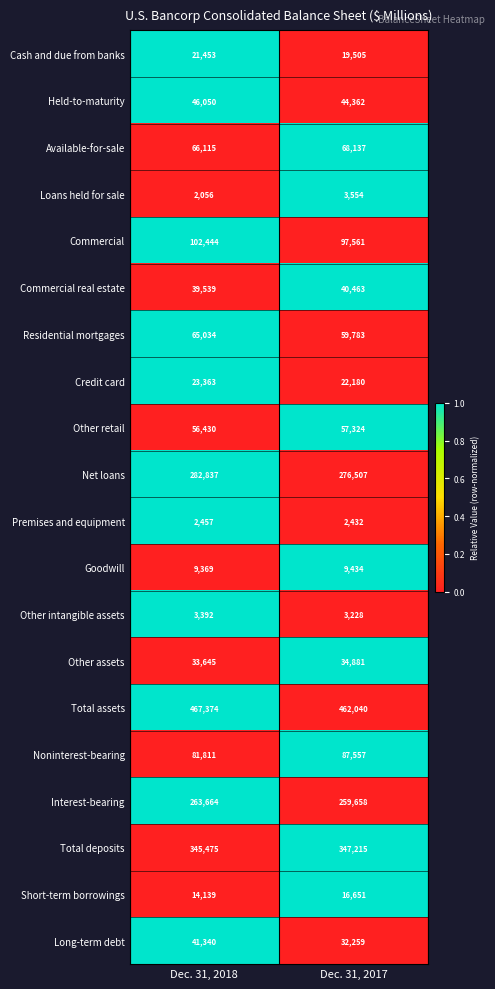

Which category has the highest value across all series?

Dec. 31, 2018